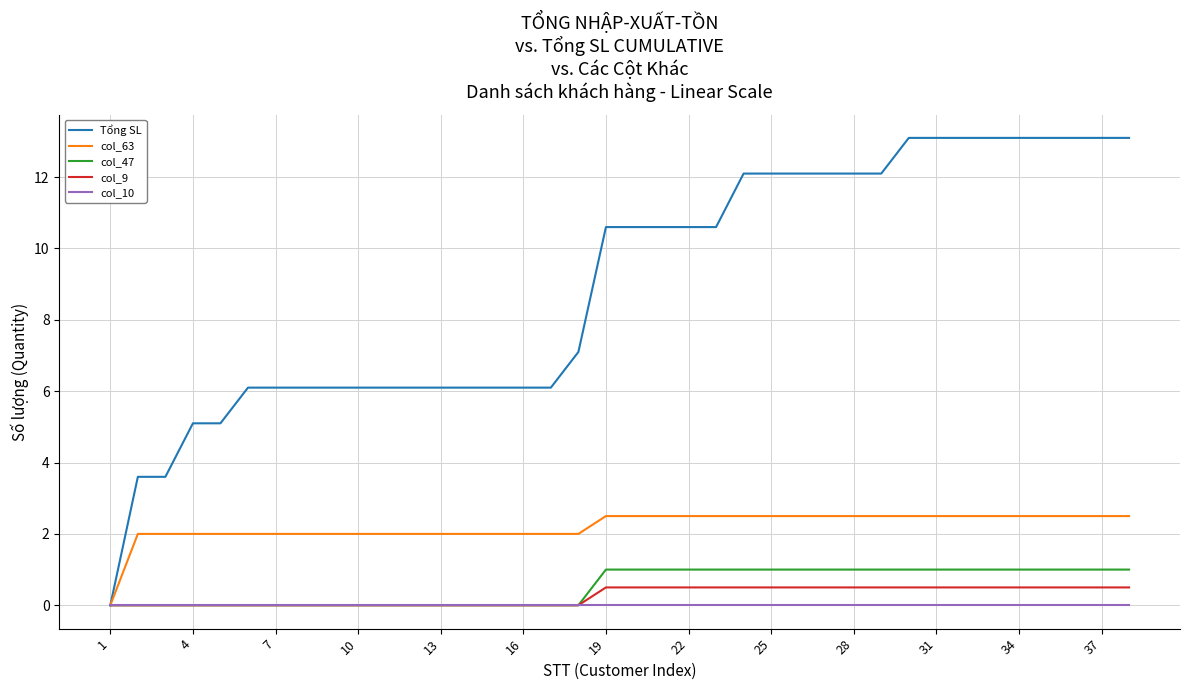

What is the maximum value for col_63?

2.5